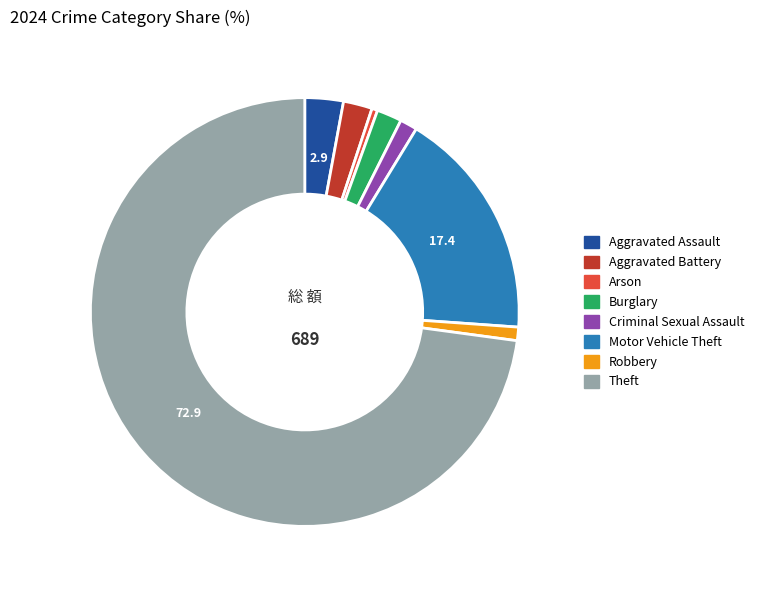

Do Criminal Sexual Assault and Burglary together represent more than half of the pie?

No